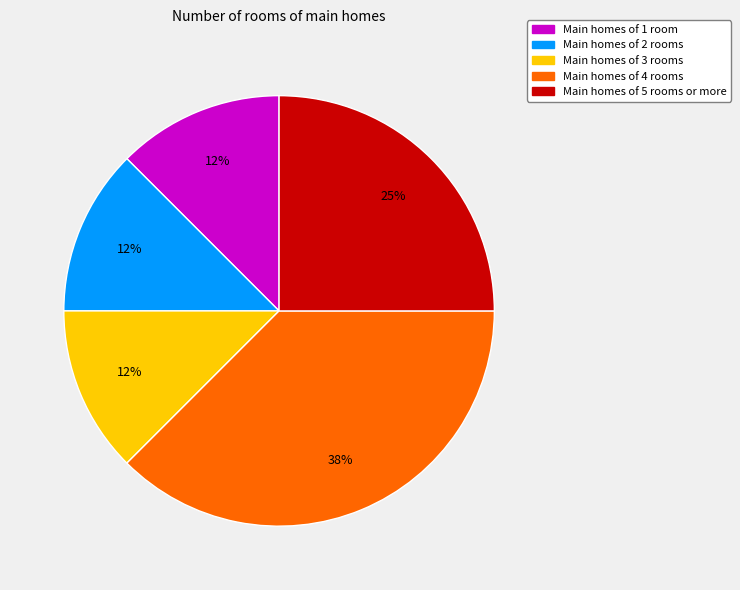

Does any single category account for the majority?

No